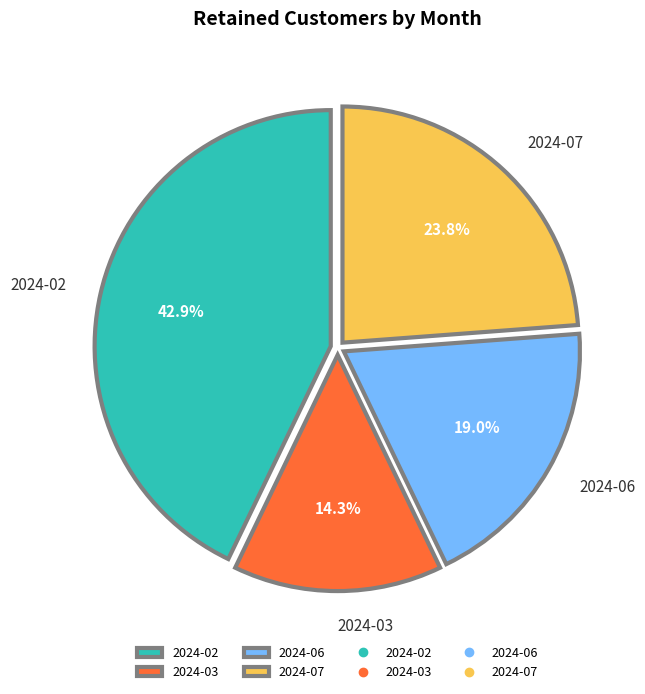

Is 2024-02 the majority of the pie?

No